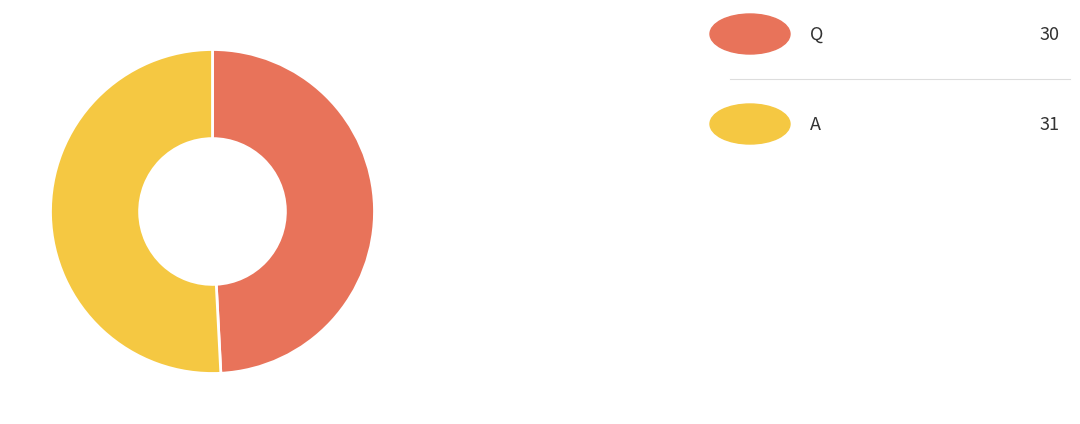

Is there any slice that represents more than half of the pie?

Yes